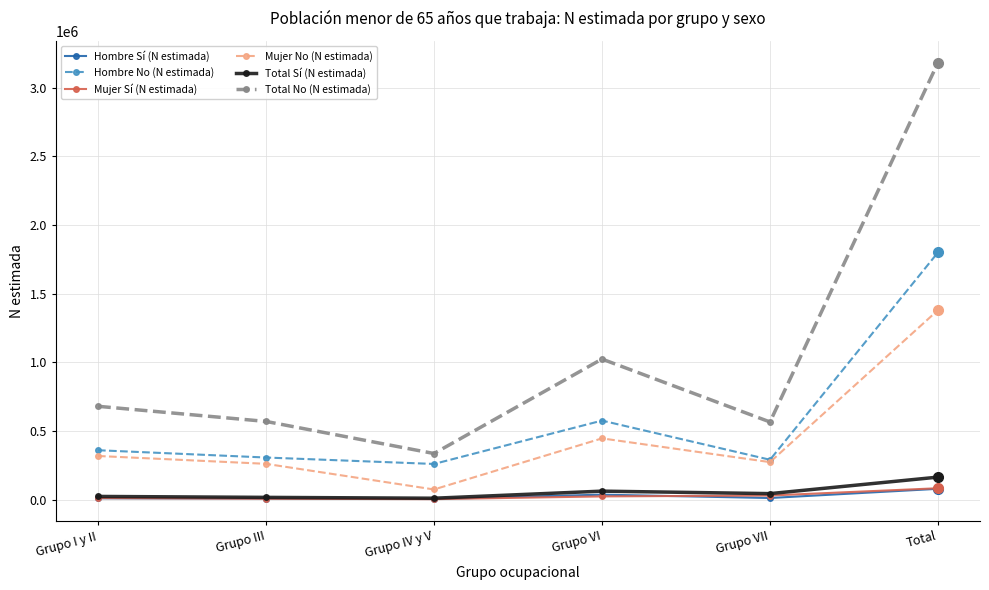

What is the spread (max minus min) of values at Grupo IV y V?

332010